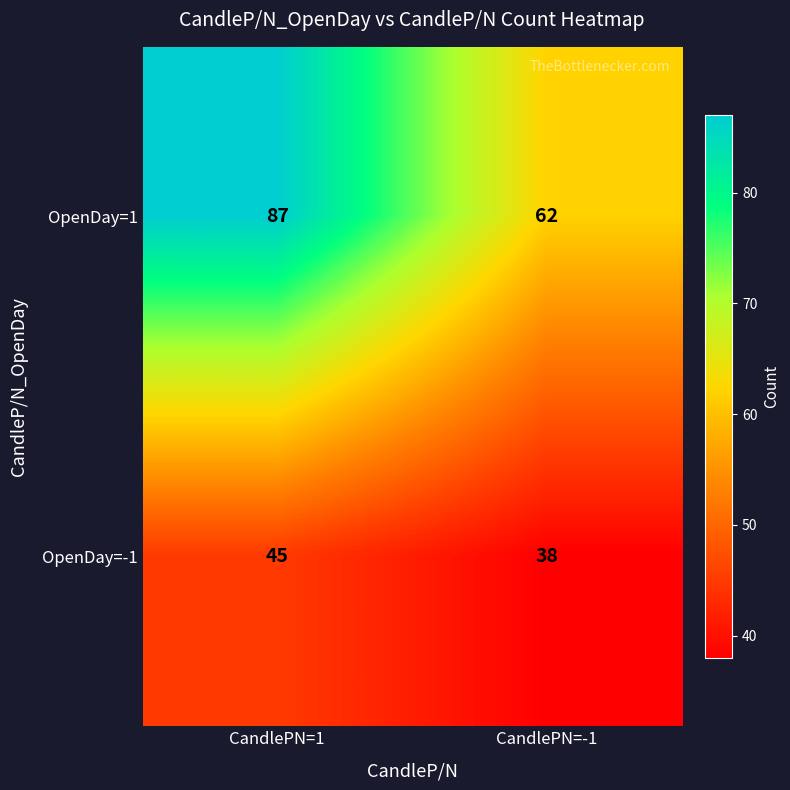

Rank the series by their average value, from lowest to highest.

OpenDay=-1, OpenDay=1